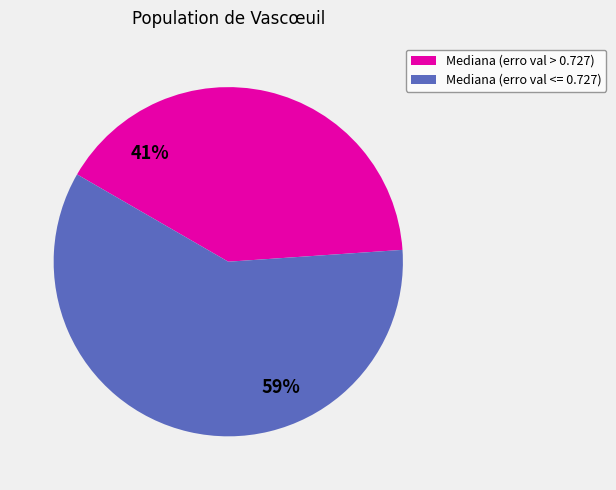

To the nearest percent, what portion does Mediana (erro val <= 0.727) represent?

59%